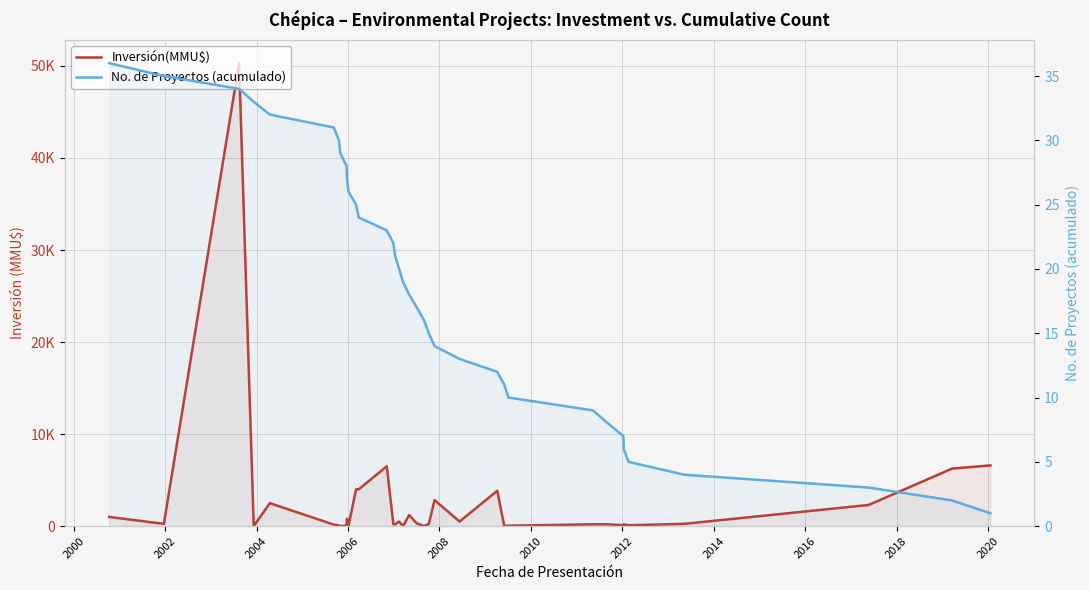

At how many categories does at least one series exceed 38635?

1